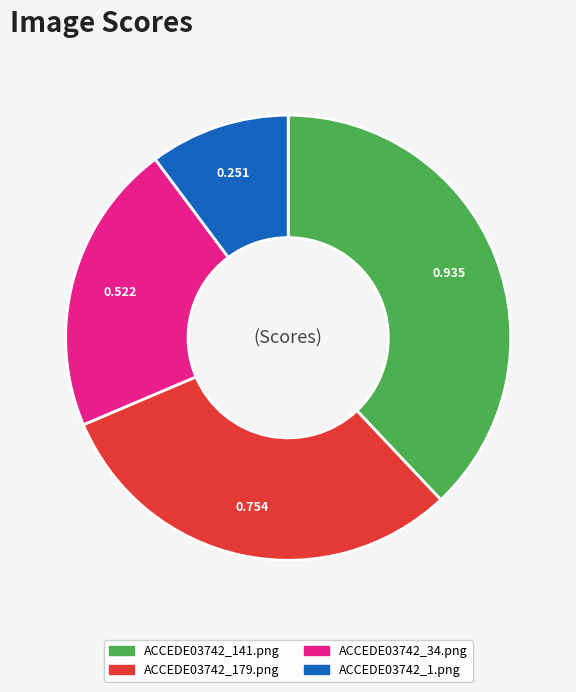

How many slices are in this pie chart?

4